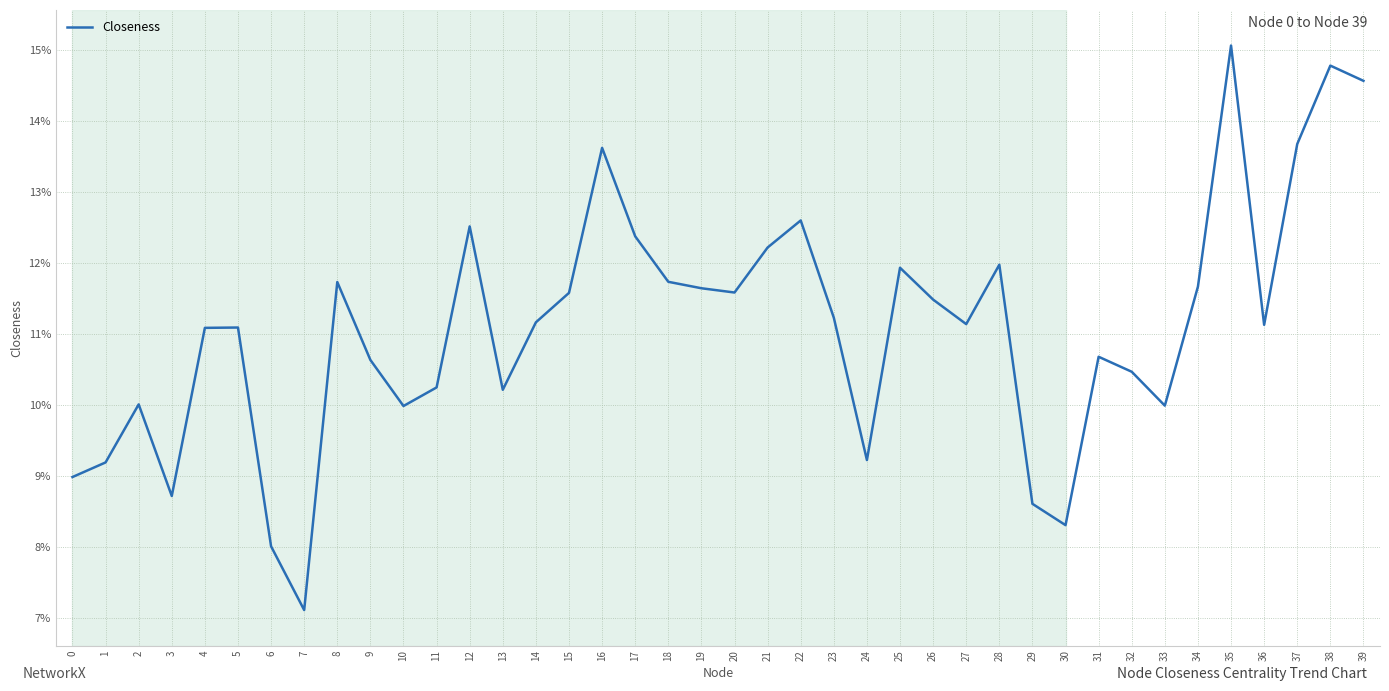

Is this an area chart (filled region under the line)?

No